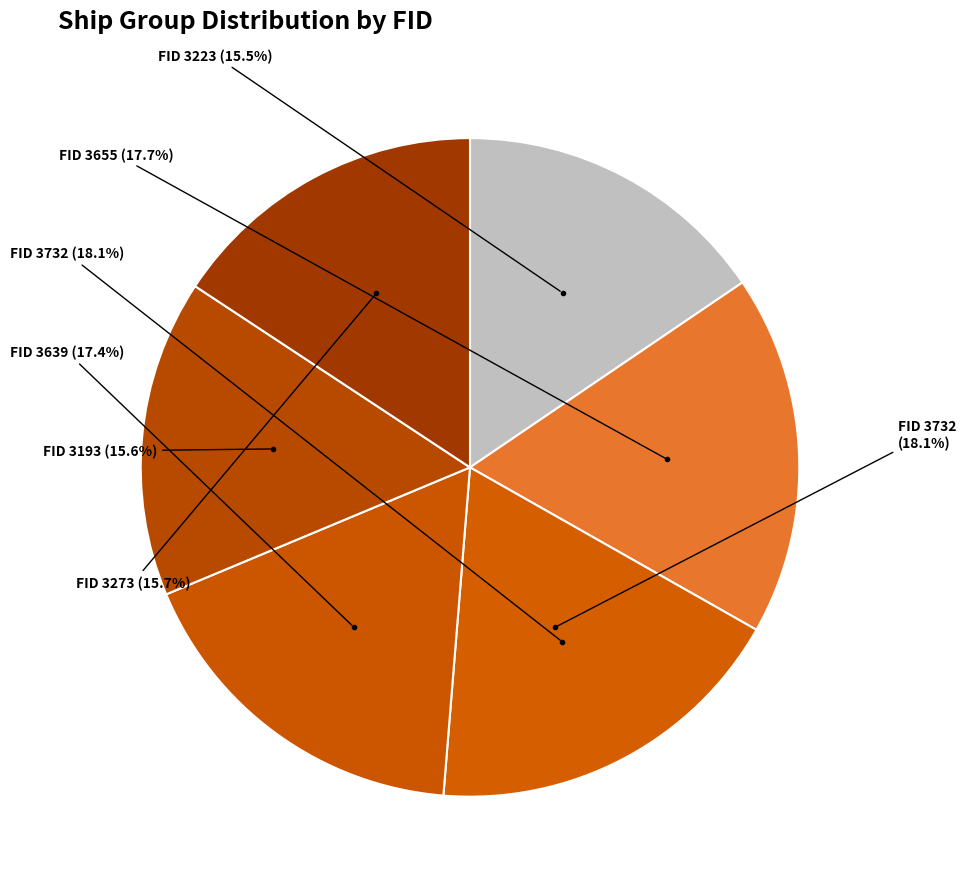

True or false: 3193 accounts for 16% of the total.

True